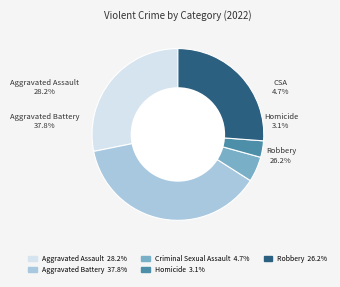

To the nearest percent, what is the combined percentage of Homicide and Aggravated Assault?

31%